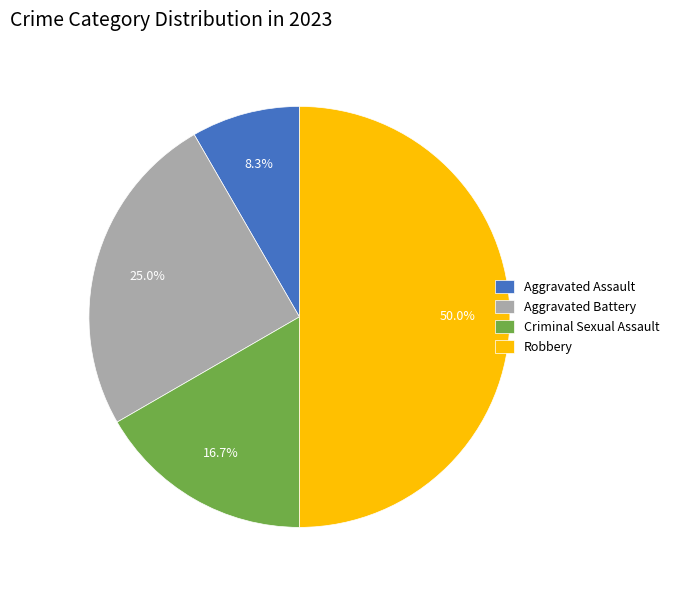

To the nearest percent, what portion does Aggravated Battery represent?

25%